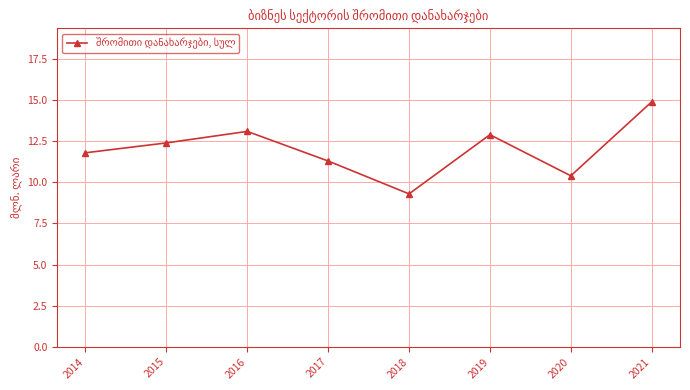

What is the greatest value displayed?

14.9